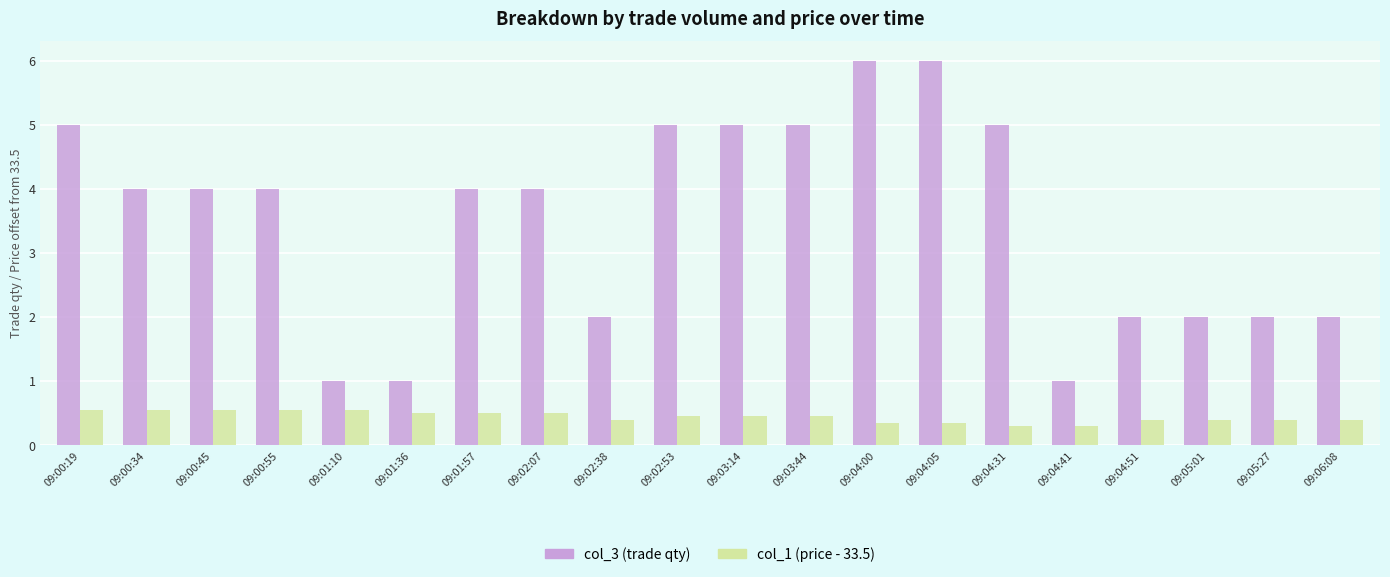

What is the greatest value displayed?

6.0